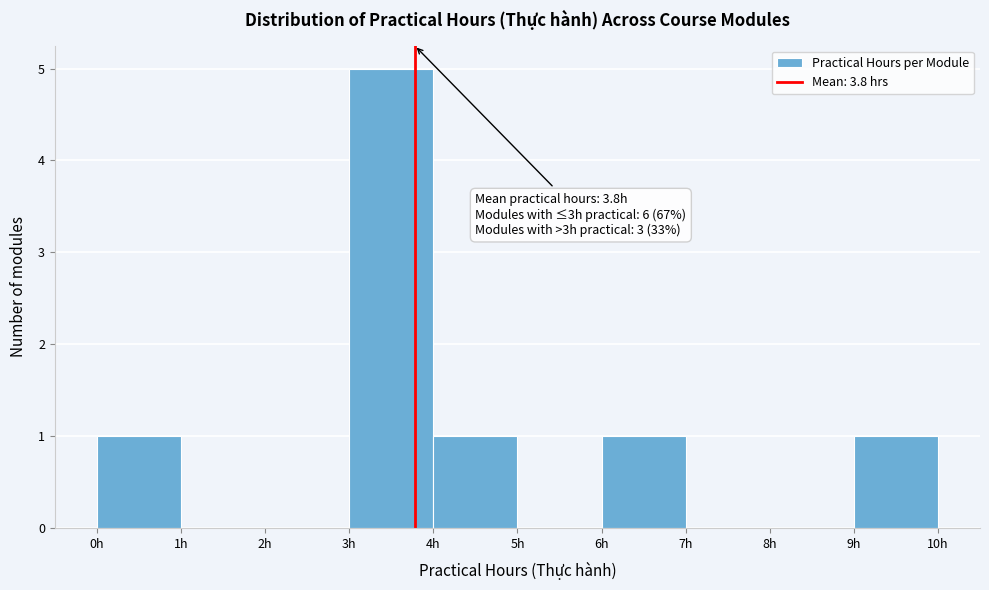

Which range on the x-axis has the tallest bar?

3 to 4